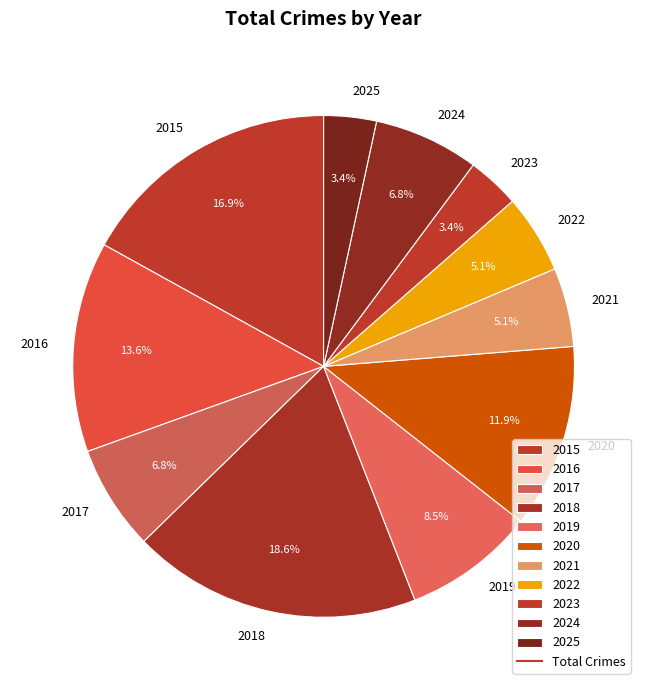

Which category has the biggest portion of the pie?

2018